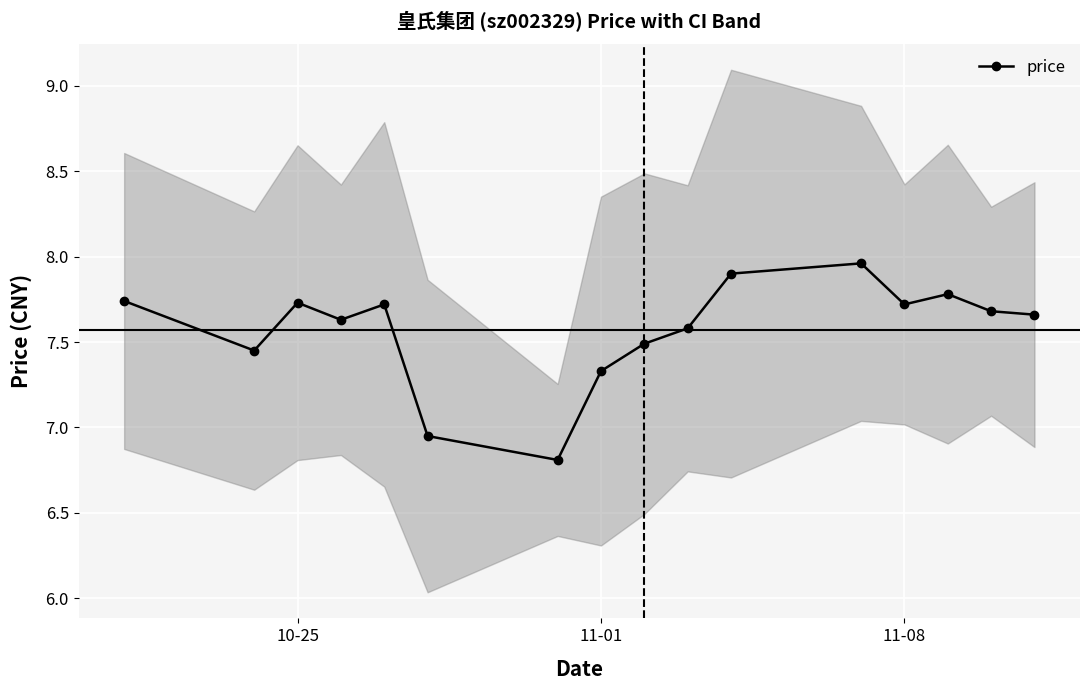

How many values are below 7?

2